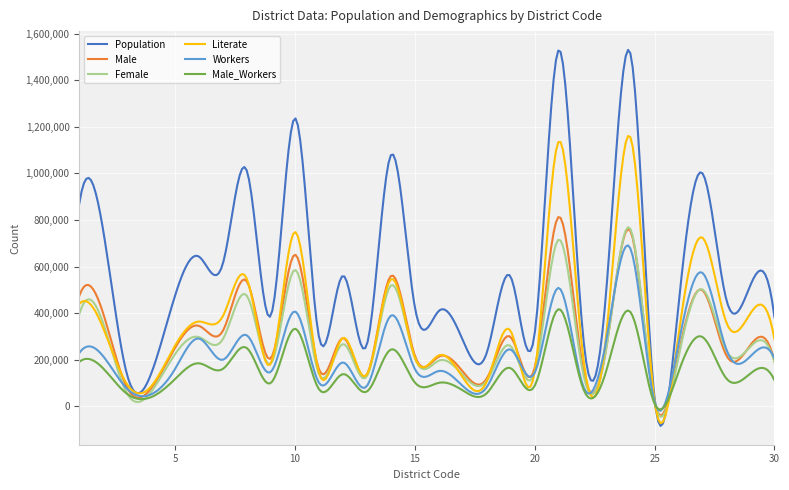

Which series has the largest range (max minus min)?

Population